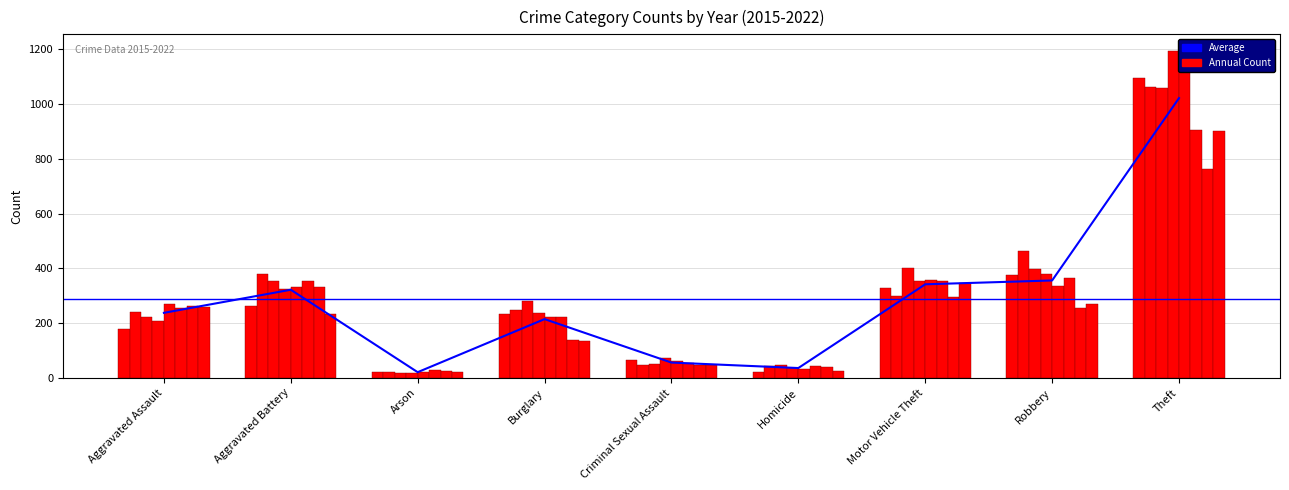

What is the label of the 6th bar from the left?

Homicide